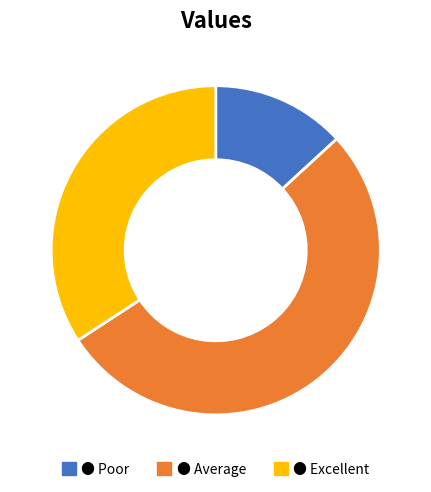

Is there a majority slice in this chart?

Yes